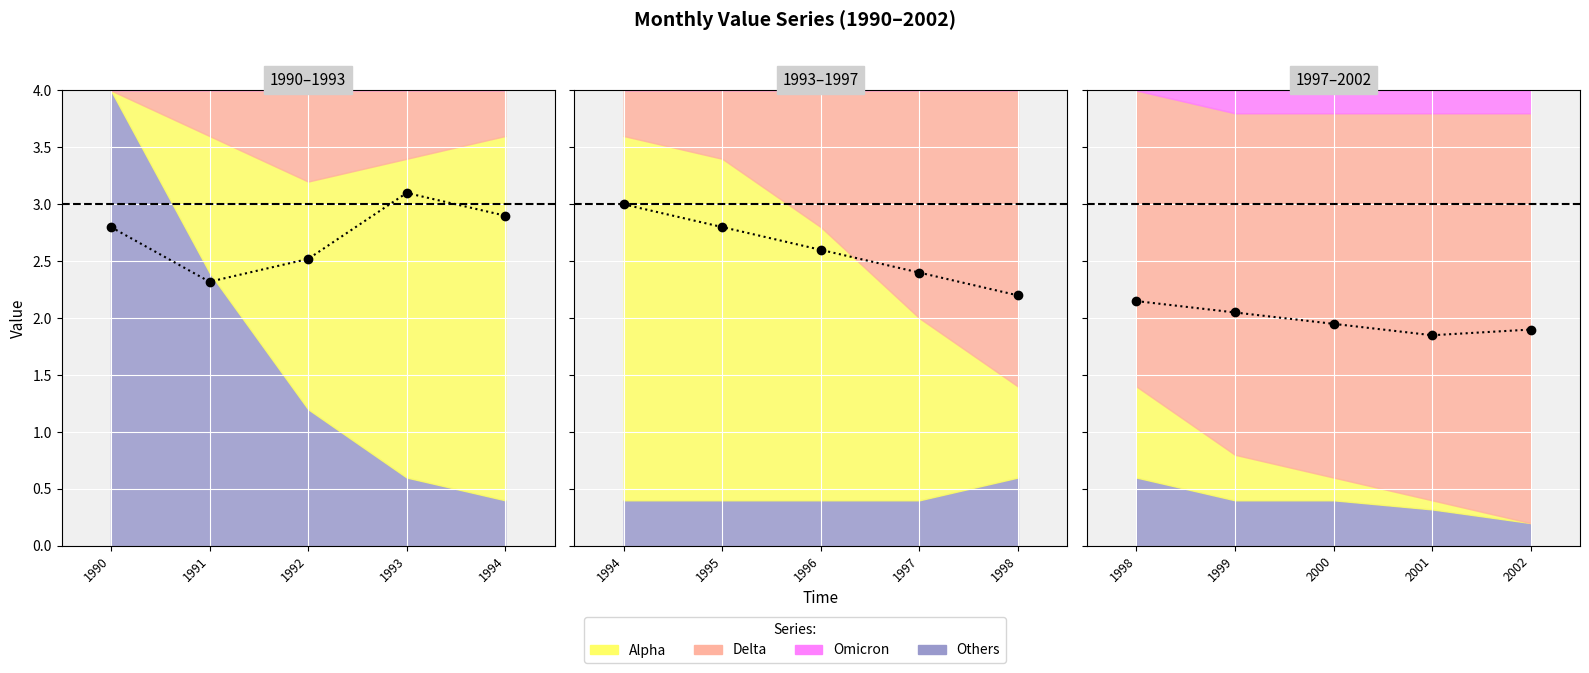

Which category has the highest value across all series?

1998